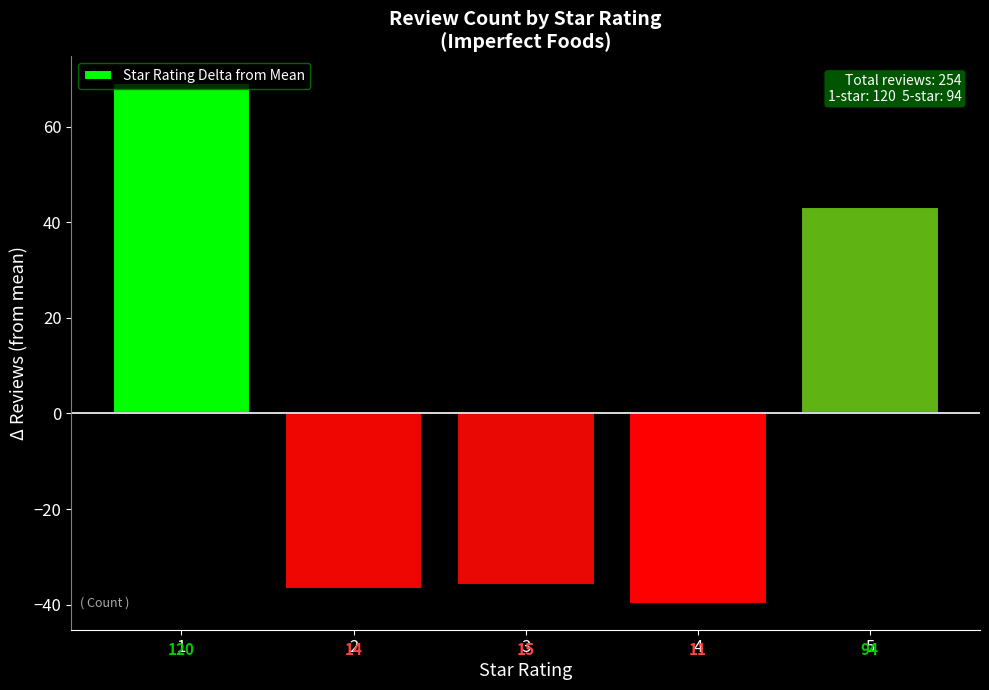

What value does the data have at 2?

-36.8